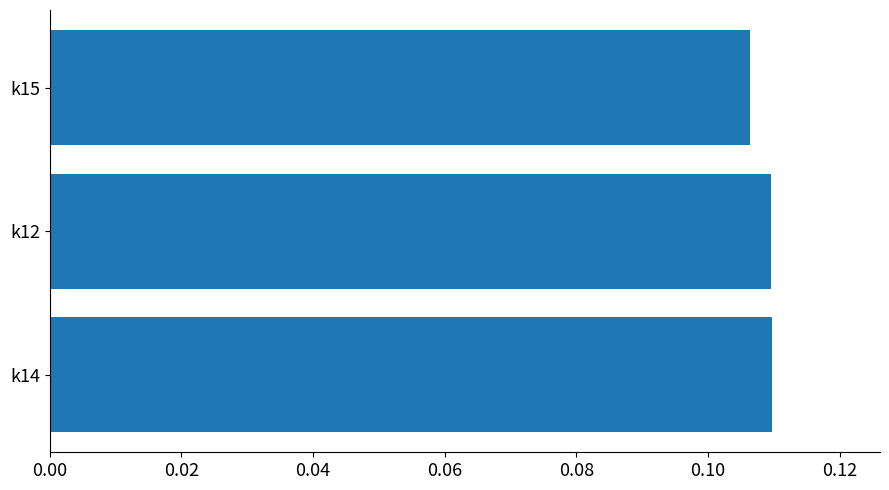

Which label corresponds to the smallest value in the chart?

k15